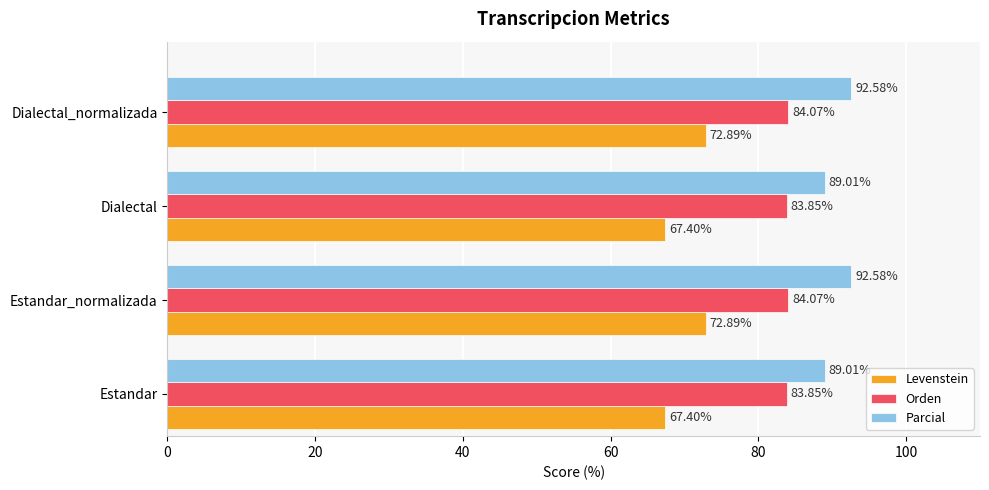

At how many categories does at least one series exceed 75?

4